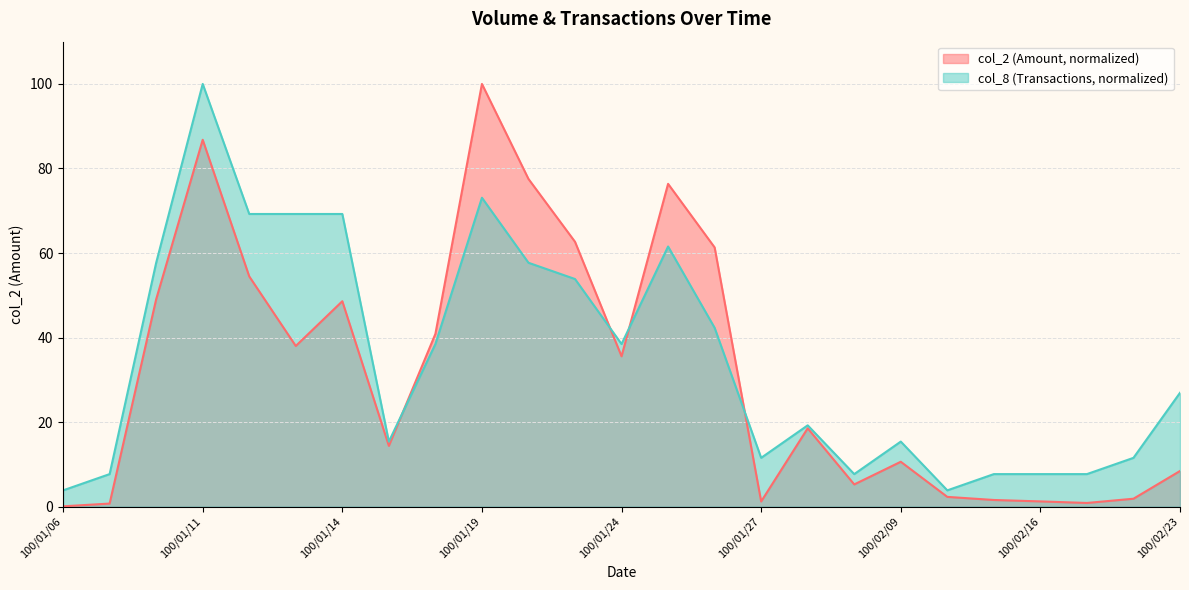

How many lines are shown in the chart?

2